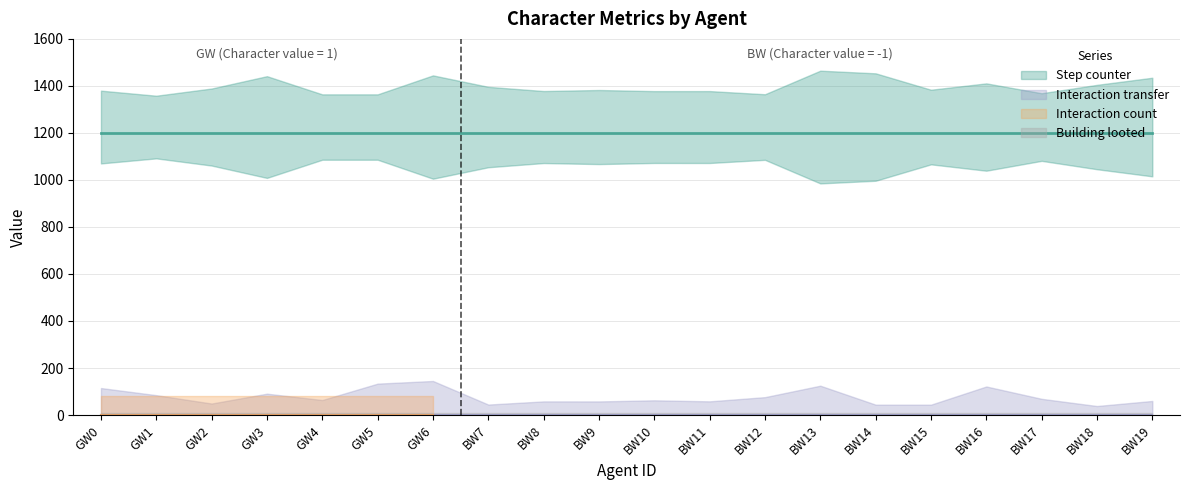

What is the difference between the highest and lowest values at GW6?

1200